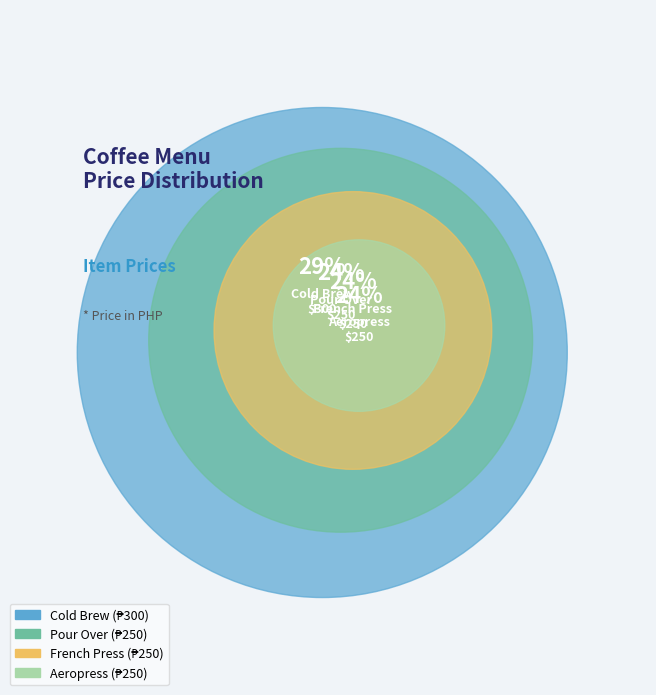

What is the ratio of the value at French Press to the value at Aeropress?

1.0